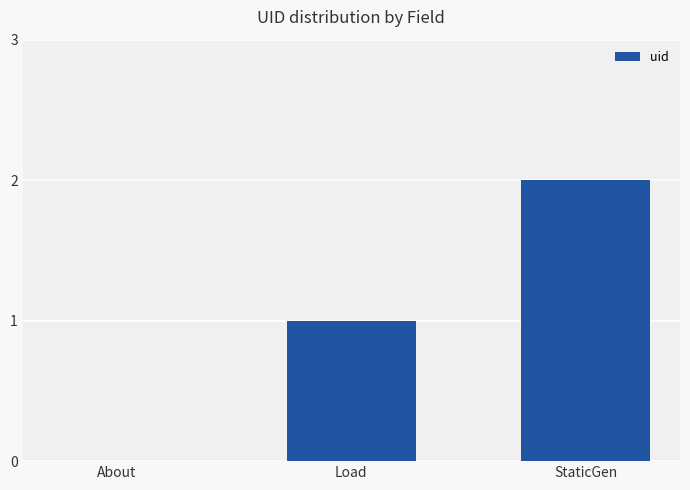

The value at About is 1. True or false?

False